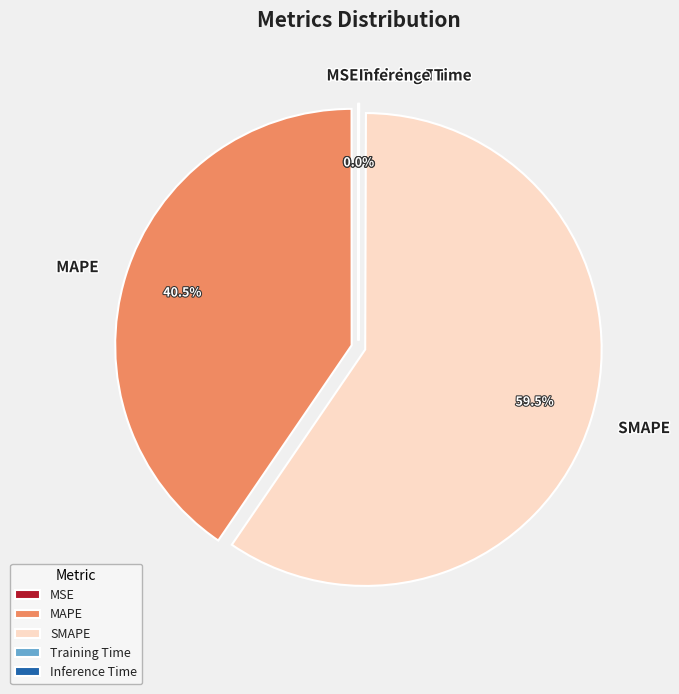

Does any single category account for the majority?

Yes